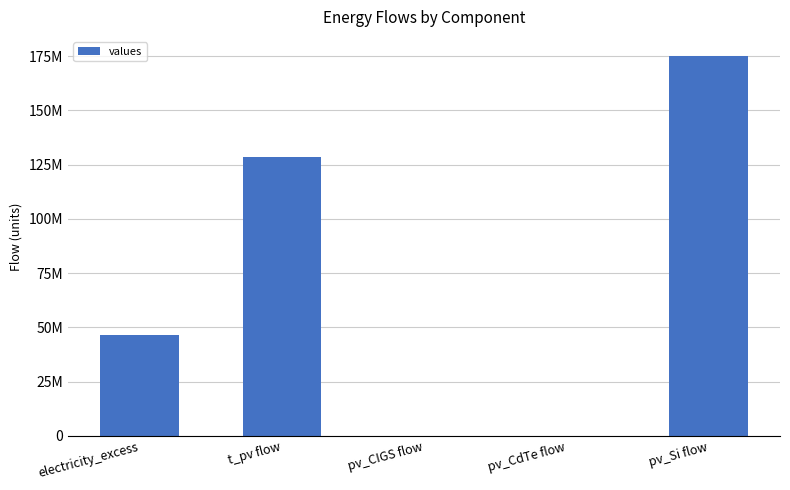

Reading left to right, extract all data points from this chart.

electricity_excess=46600722.6	t_pv flow=128513483.3	pv_CIGS flow=0.0	pv_CdTe flow=0.0	pv_Si flow=175114206.0